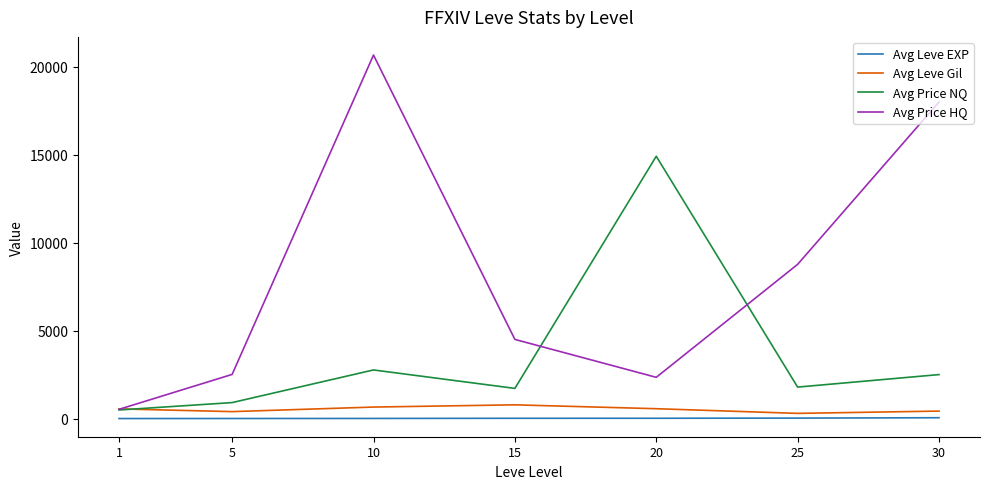

True or false: Avg Price NQ and Avg Leve EXP cross at least once.

False